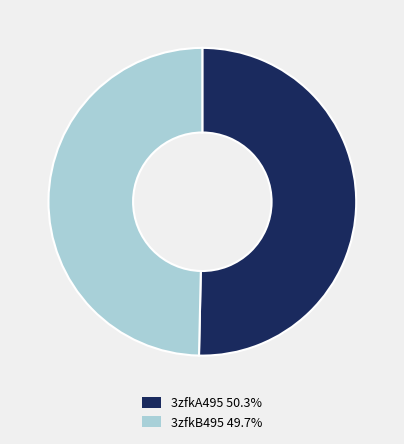

Which has a higher value, 3zfkB495 or 3zfkA495?

3zfkA495